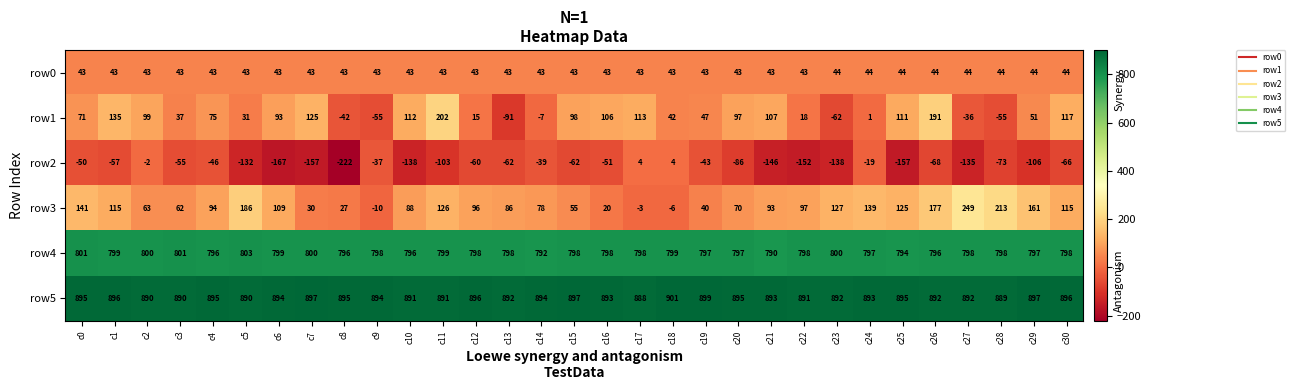

True or false: row5 has a value of 1220 at c15.

False